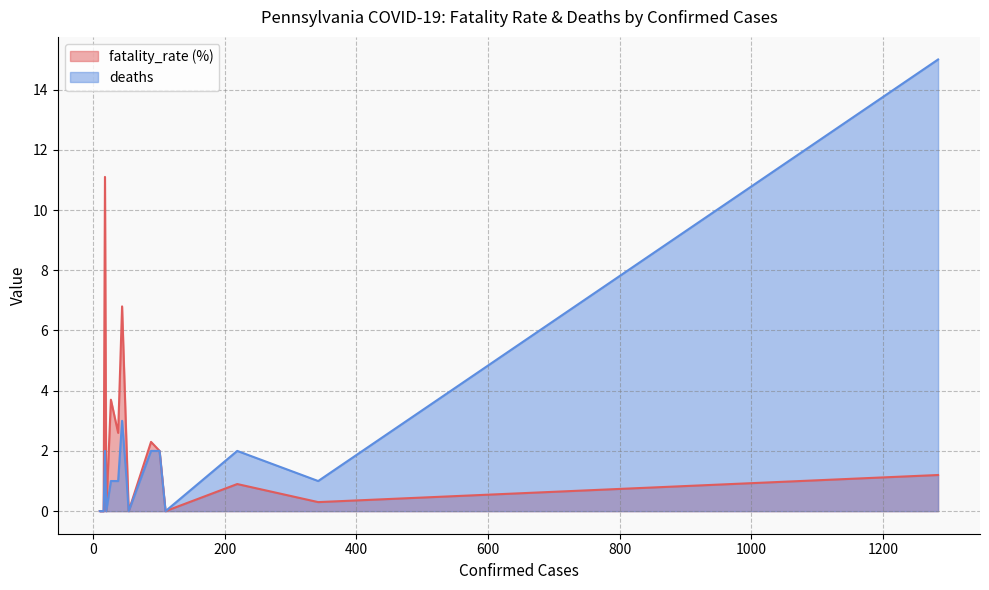

True or false: deaths and fatality_rate (%) intersect in this chart.

False